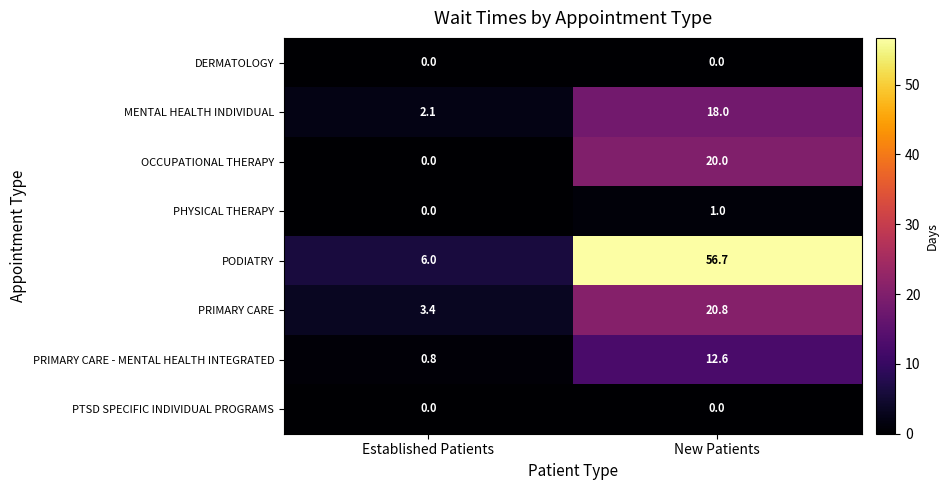

At which category is the sum across all series the highest?

New Patients